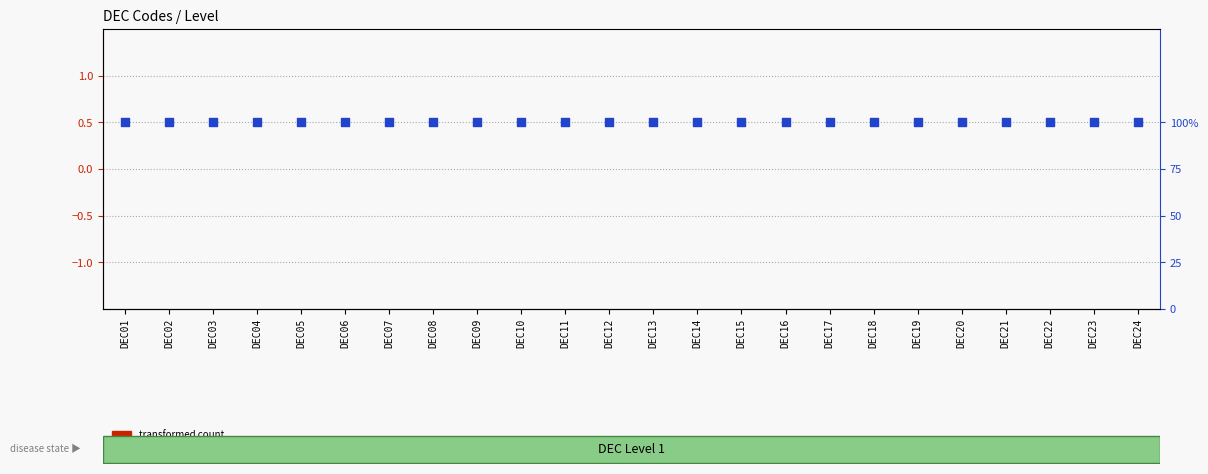

Which series contains the highest Y value?

percentile rank within the sample